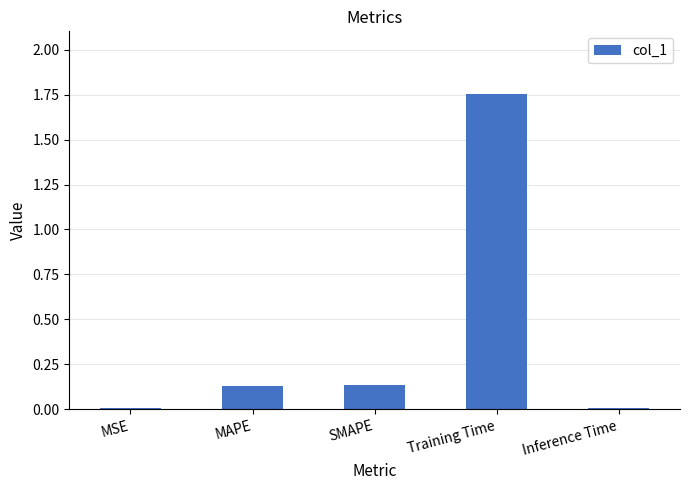

The chart shows a value of 0.2 at SMAPE. True or false?

False